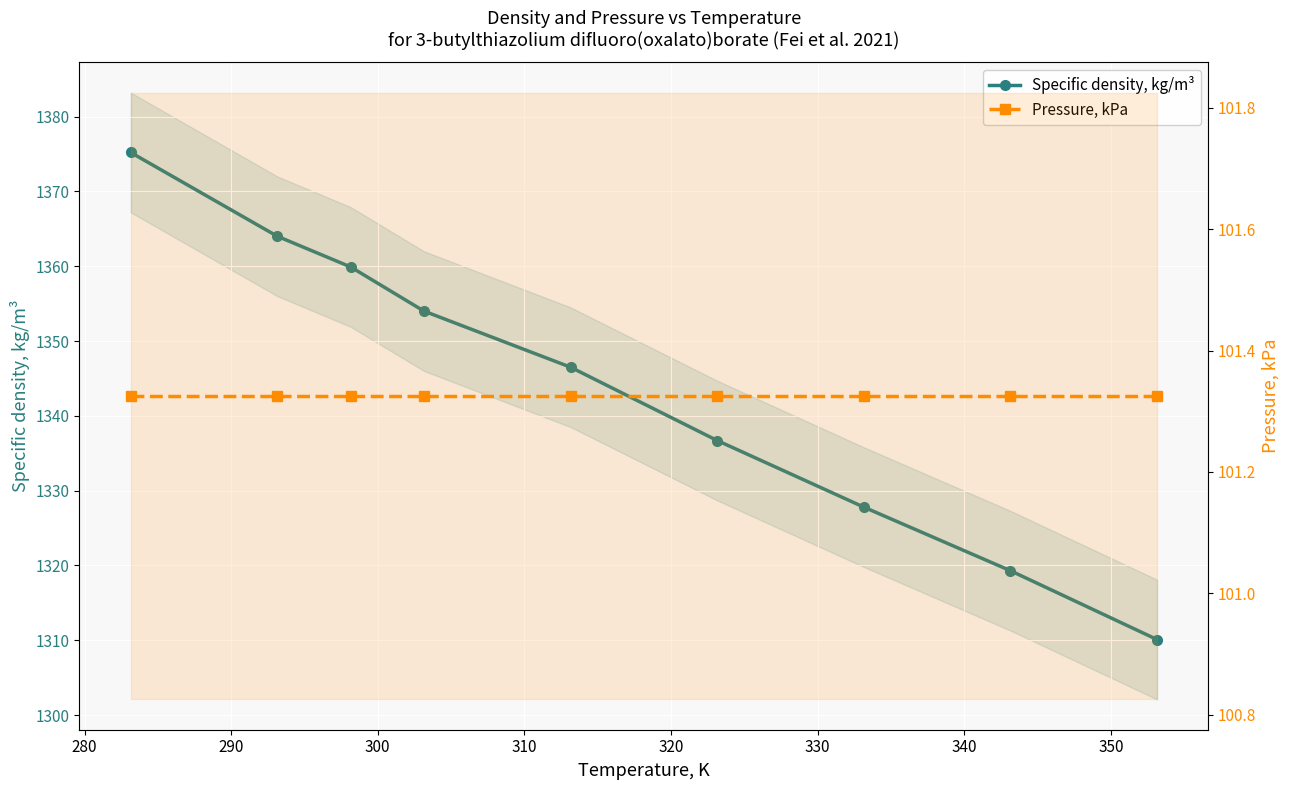

True or false: Pressure, kPa has a value of 101.3 at 340.

True